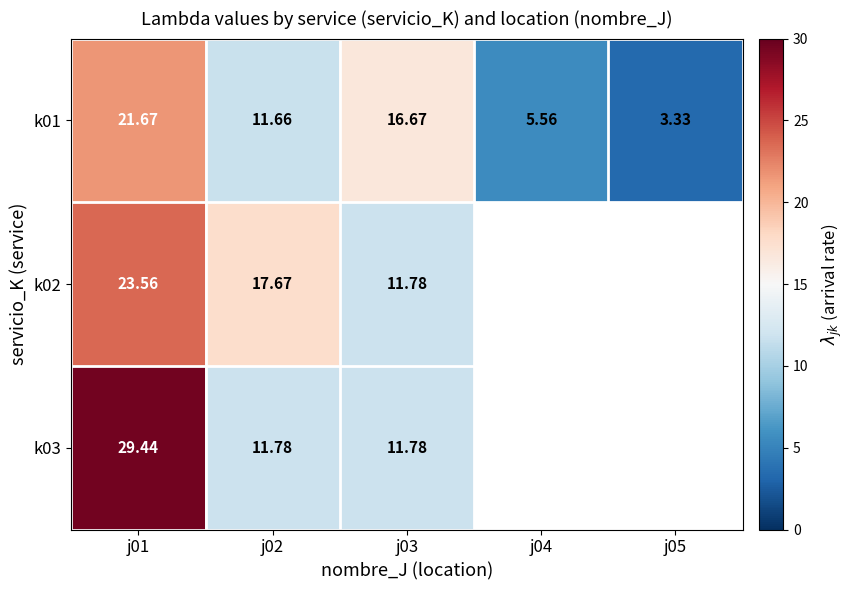

Which series changed the most between j02 and j04?

k02